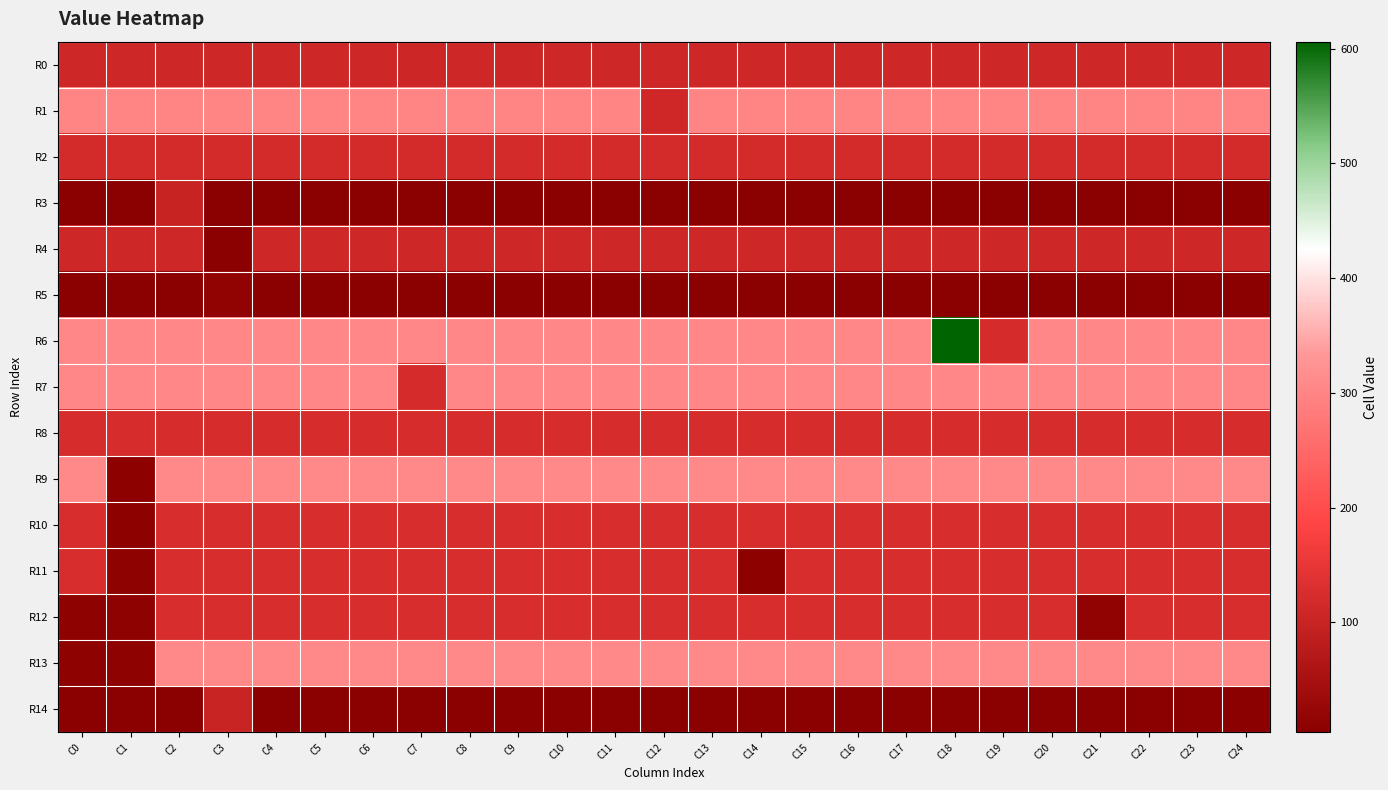

Reading left to right, list all the values displayed in this chart.

R0: C0=108	C1=108	C2=108	C3=108	C4=108	C5=108	C6=108	C7=107	C8=108	C9=106	C10=108	C11=108	C12=108	C13=108	C14=108	C15=108	C16=108	C17=108	C18=108	C19=108	C20=108	C21=108	C22=108	C23=108	C24=108
R1: C0=300	C1=300	C2=300	C3=300	C4=300	C5=300	C6=300	C7=300	C8=300	C9=300	C10=300	C11=300	C12=111	C13=300	C14=300	C15=300	C16=300	C17=300	C18=300	C19=300	C20=300	C21=300	C22=300	C23=300	C24=300
R2: C0=119	C1=119	C2=119	C3=119	C4=119	C5=119	C6=119	C7=118	C8=119	C9=119	C10=119	C11=119	C12=119	C13=119	C14=119	C15=119	C16=119	C17=119	C18=119	C19=119	C20=119	C21=119	C22=119	C23=119	C24=119
R3: C0=4	C1=4	C2=100	C3=4	C4=4	C5=4	C6=4	C7=4	C8=4	C9=4	C10=4	C11=4	C12=4	C13=4	C14=4	C15=4	C16=4	C17=4	C18=4	C19=4	C20=4	C21=4	C22=4	C23=4	C24=4
R4: C0=109	C1=109	C2=109	C3=6	C4=109	C5=109	C6=109	C7=109	C8=109	C9=109	C10=109	C11=109	C12=109	C13=109	C14=109	C15=109	C16=109	C17=109	C18=109	C19=109	C20=109	C21=109	C22=109	C23=109	C24=109
R5: C0=6	C1=6	C2=6	C3=15	C4=6	C5=6	C6=6	C7=6	C8=6	C9=6	C10=6	C11=6	C12=6	C13=6	C14=6	C15=6	C16=6	C17=6	C18=6	C19=6	C20=6	C21=6	C22=6	C23=6	C24=6
R6: C0=303	C1=303	C2=303	C3=303	C4=303	C5=303	C6=303	C7=303	C8=303	C9=303	C10=303	C11=303	C12=303	C13=303	C14=303	C15=303	C16=303	C17=303	C18=606	C19=120	C20=303	C21=303	C22=303	C23=303	C24=303
R7: C0=304	C1=304	C2=304	C3=304	C4=304	C5=304	C6=304	C7=121	C8=304	C9=304	C10=304	C11=304	C12=304	C13=304	C14=304	C15=304	C16=304	C17=304	C18=304	C19=304	C20=304	C21=304	C22=304	C23=304	C24=304
R8: C0=122	C1=122	C2=122	C3=122	C4=122	C5=122	C6=122	C7=122	C8=122	C9=122	C10=122	C11=122	C12=122	C13=122	C14=122	C15=122	C16=122	C17=122	C18=122	C19=122	C20=122	C21=123	C22=122	C23=122	C24=122
R9: C0=305	C1=11	C2=305	C3=305	C4=305	C5=305	C6=305	C7=305	C8=305	C9=305	C10=305	C11=305	C12=305	C13=305	C14=305	C15=305	C16=305	C17=305	C18=305	C19=305	C20=305	C21=305	C22=305	C23=305	C24=305
R10: C0=124	C1=11	C2=124	C3=124	C4=124	C5=124	C6=124	C7=124	C8=124	C9=124	C10=124	C11=124	C12=124	C13=124	C14=124	C15=124	C16=124	C17=124	C18=124	C19=124	C20=124	C21=124	C22=124	C23=124	C24=124
R11: C0=125	C1=12	C2=125	C3=125	C4=125	C5=125	C6=125	C7=125	C8=125	C9=125	C10=125	C11=125	C12=125	C13=125	C14=10	C15=125	C16=125	C17=125	C18=125	C19=125	C20=125	C21=125	C22=125	C23=125	C24=125
R12: C0=13	C1=13	C2=126	C3=126	C4=126	C5=126	C6=126	C7=126	C8=126	C9=126	C10=126	C11=126	C12=126	C13=126	C14=126	C15=126	C16=126	C17=126	C18=126	C19=126	C20=126	C21=14	C22=126	C23=126	C24=126
R13: C0=13	C1=13	C2=306	C3=306	C4=306	C5=306	C6=306	C7=306	C8=306	C9=306	C10=306	C11=306	C12=306	C13=306	C14=306	C15=306	C16=306	C17=306	C18=306	C19=306	C20=306	C21=306	C22=306	C23=306	C24=306
R14: C0=6	C1=6	C2=6	C3=101	C4=6	C5=6	C6=6	C7=6	C8=6	C9=6	C10=6	C11=6	C12=6	C13=6	C14=6	C15=6	C16=6	C17=6	C18=6	C19=6	C20=6	C21=6	C22=6	C23=6	C24=6